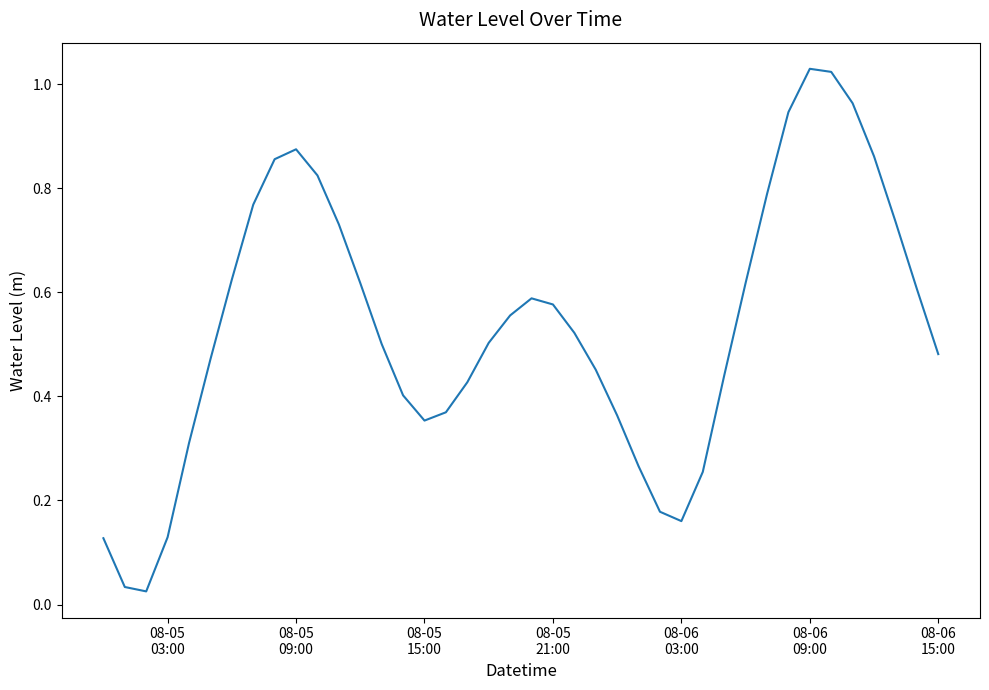

Does the chart display data point markers on the line(s)?

No